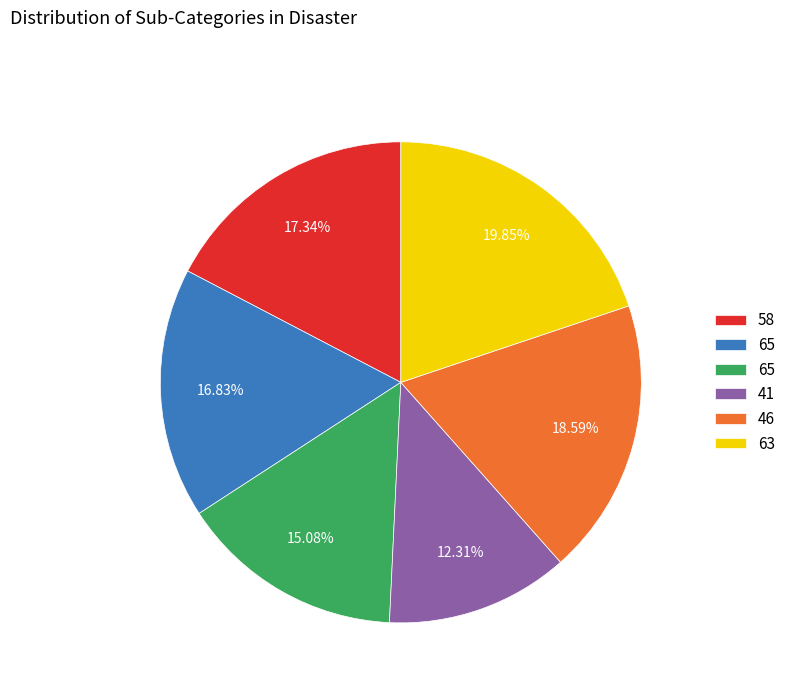

Does any single category account for the majority?

No